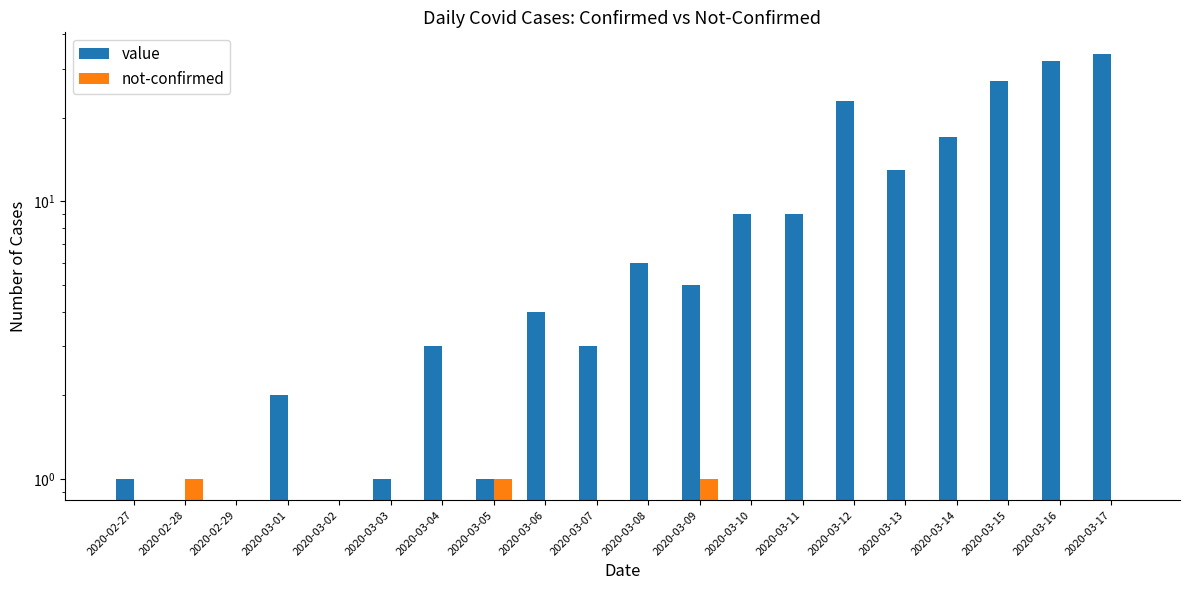

Reading left to right, what are all the values shown in this chart?

value: 2020-02-27=1	2020-02-28=0	2020-02-29=0	2020-03-01=2	2020-03-02=0	2020-03-03=1	2020-03-04=3	2020-03-05=1	2020-03-06=4	2020-03-07=3	2020-03-08=6	2020-03-09=5	2020-03-10=9	2020-03-11=9	2020-03-12=23	2020-03-13=13	2020-03-14=17	2020-03-15=27	2020-03-16=32	2020-03-17=34
not-confirmed: 2020-02-27=0	2020-02-28=1	2020-02-29=0	2020-03-01=0	2020-03-02=0	2020-03-03=0	2020-03-04=0	2020-03-05=1	2020-03-06=0	2020-03-07=0	2020-03-08=0	2020-03-09=1	2020-03-10=0	2020-03-11=0	2020-03-12=0	2020-03-13=0	2020-03-14=0	2020-03-15=0	2020-03-16=0	2020-03-17=0